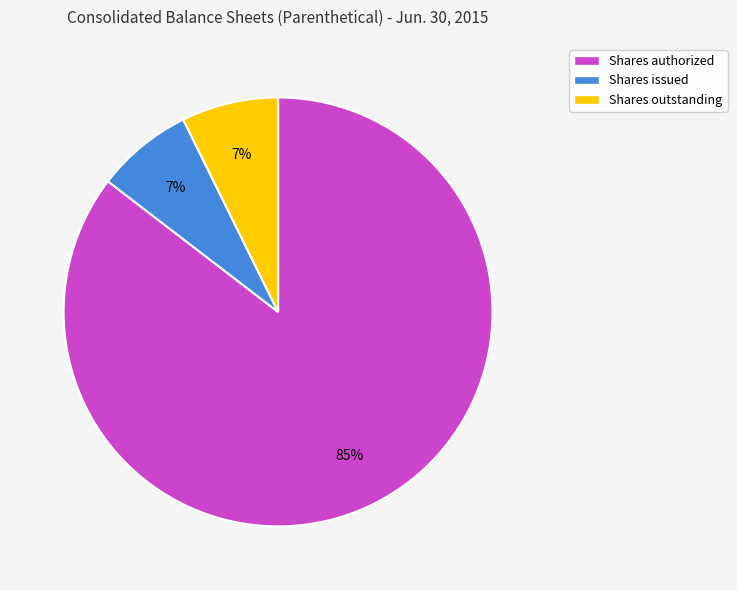

To the nearest percent, what is the average slice percentage?

33%